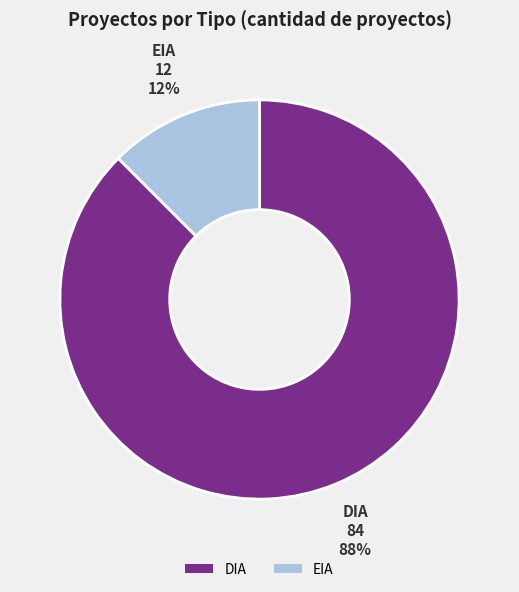

The DIA slice represents 99% of the pie. True or false?

False